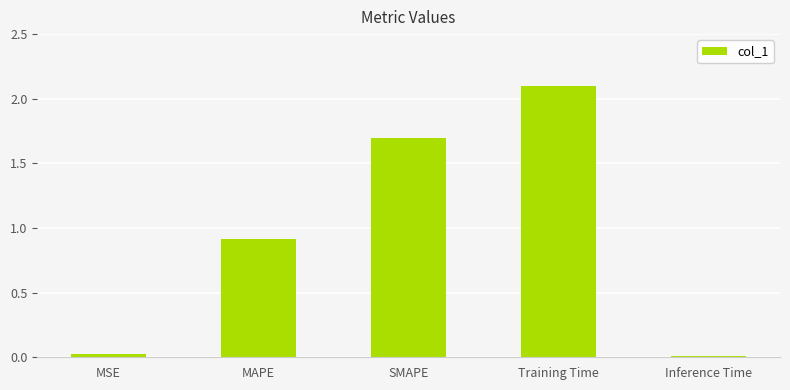

True or false: the data shows 1.6 at MAPE.

False